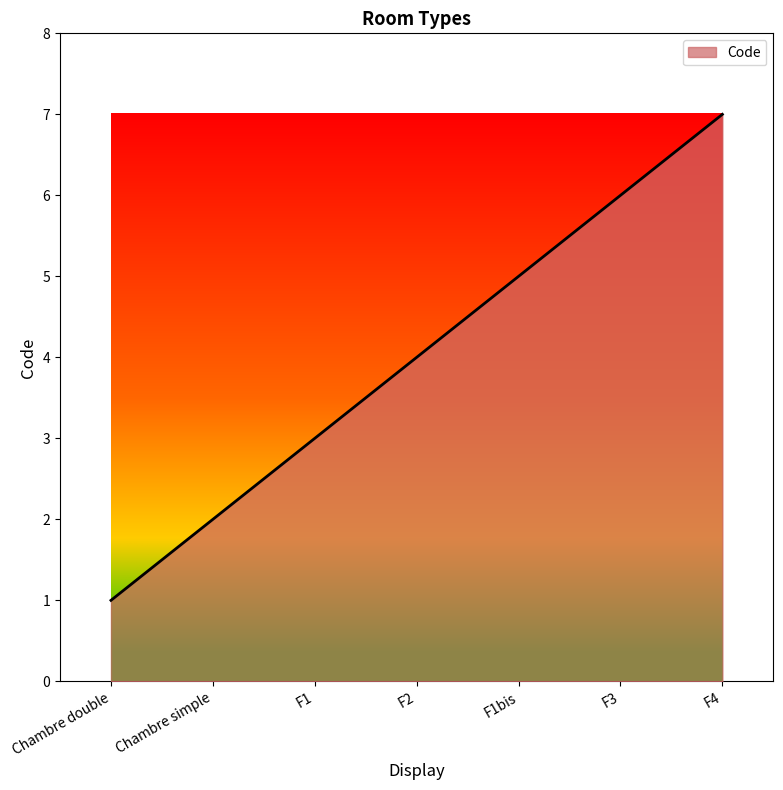

What is the greatest value displayed?

7